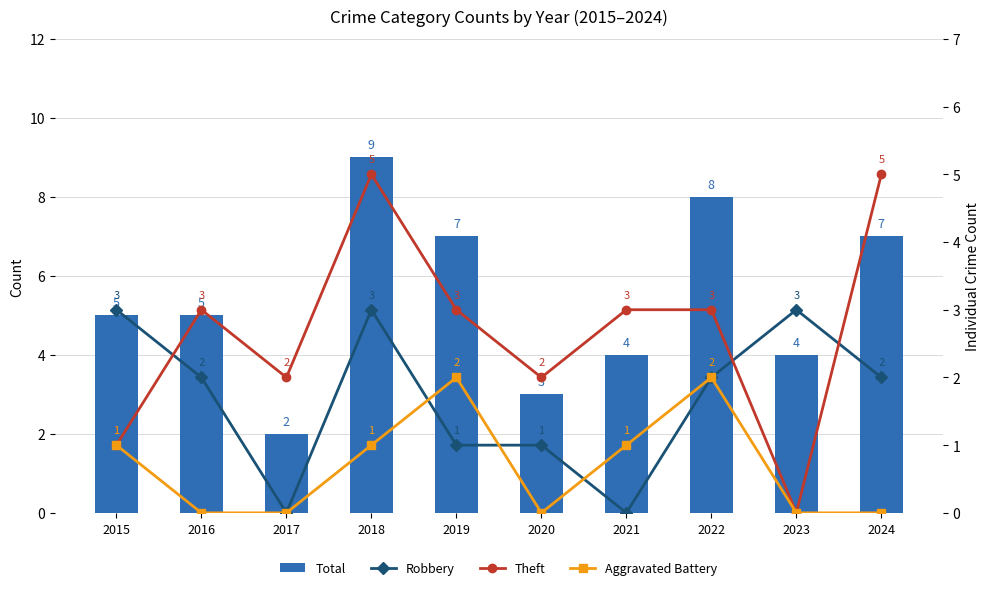

What is the average value of the Aggravated Battery series?

1